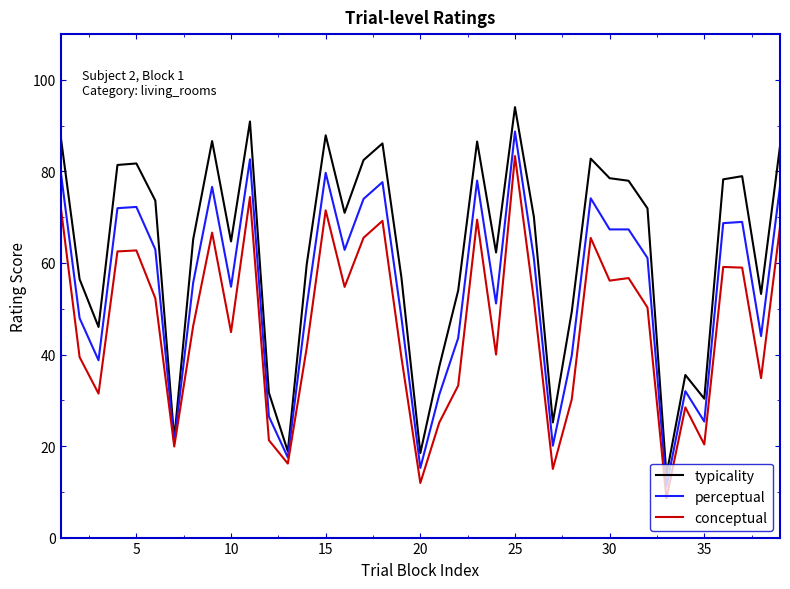

What is the maximum value for perceptual?

88.7